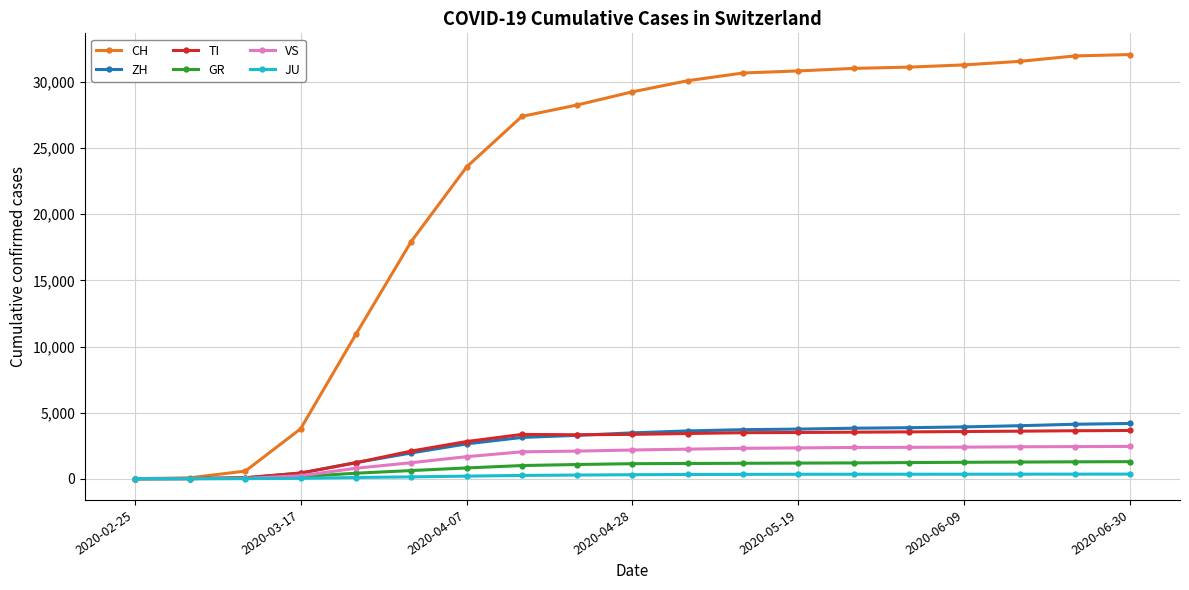

True or false: TI has more than 0 points higher than both neighbors.

True